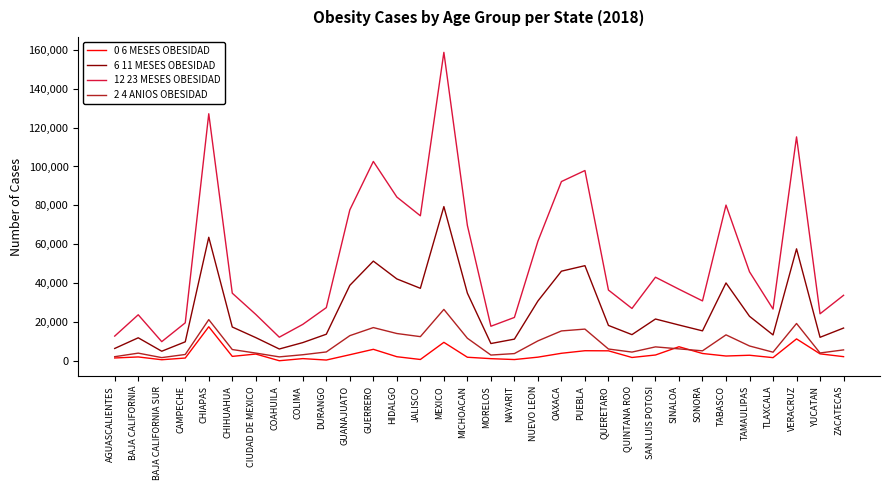

Which category has the highest value across all series?

MEXICO